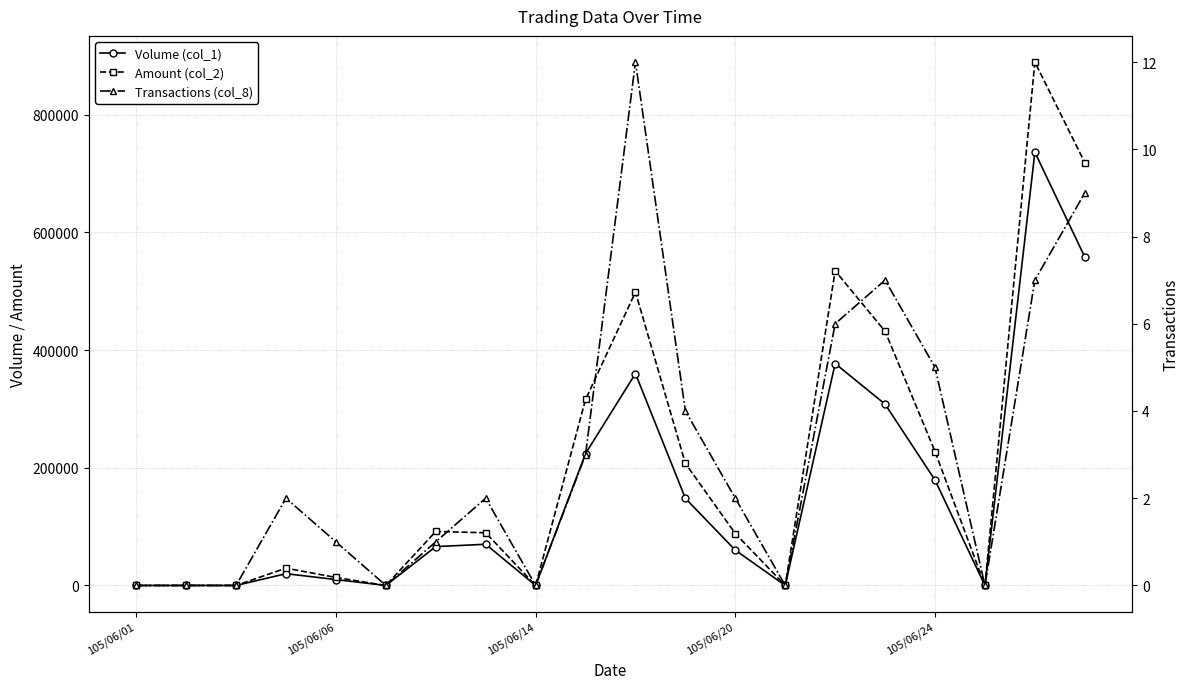

How many values in the Transactions (col_8) series are below 2?

9